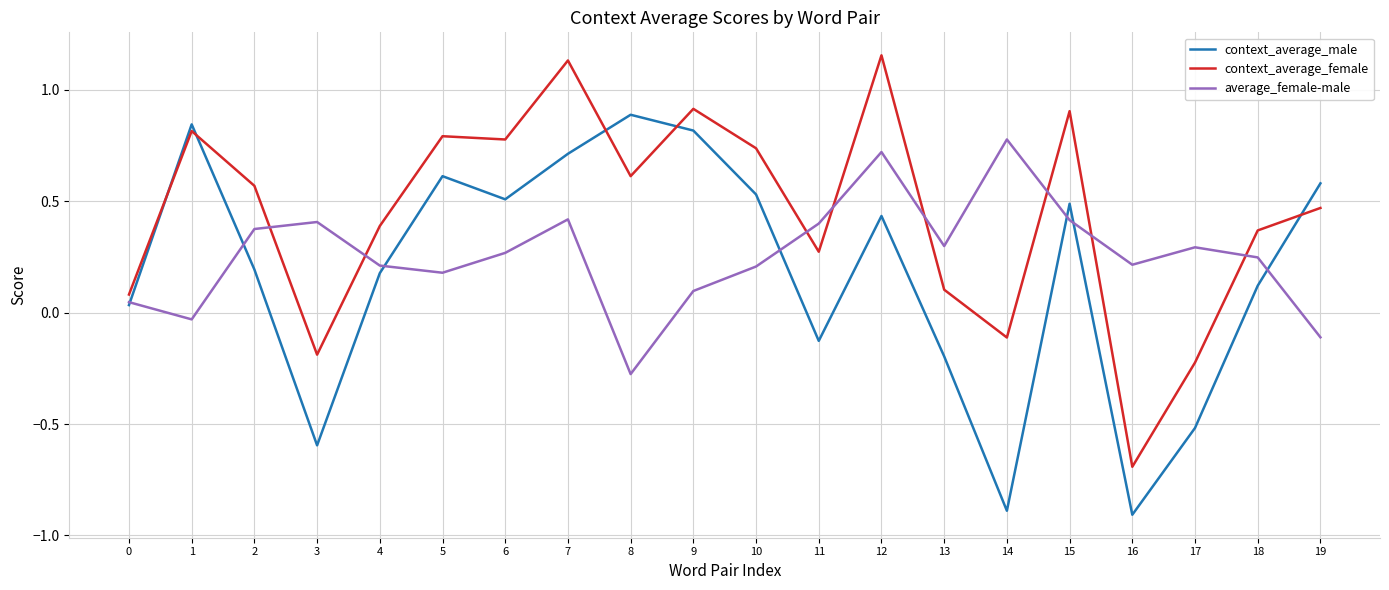

True or false: average_female-male has a value of 0.7 at 12.

True